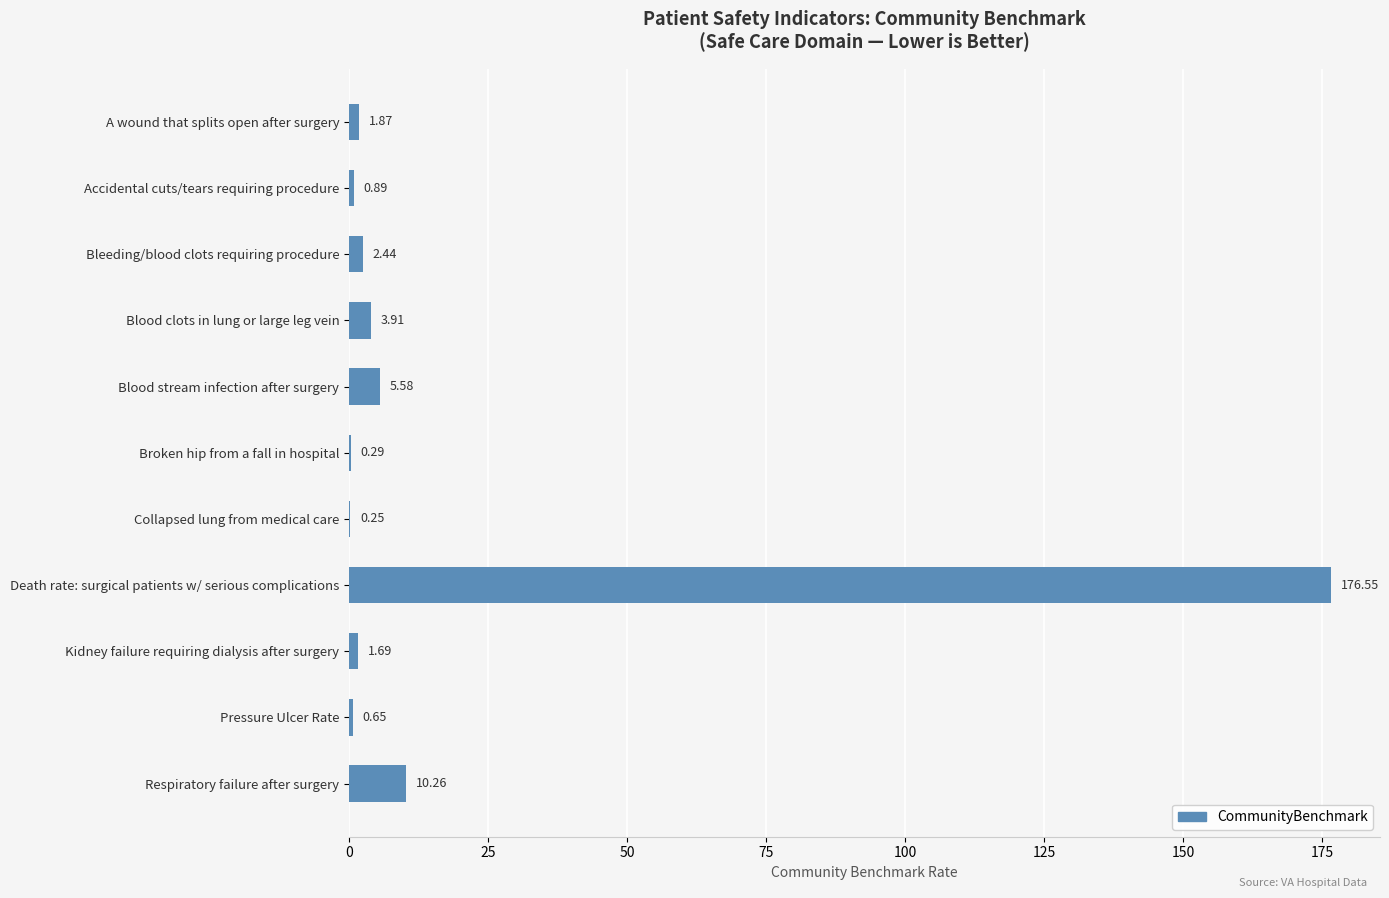

Where is the data nearest to the value 88?

Respiratory failure after surgery